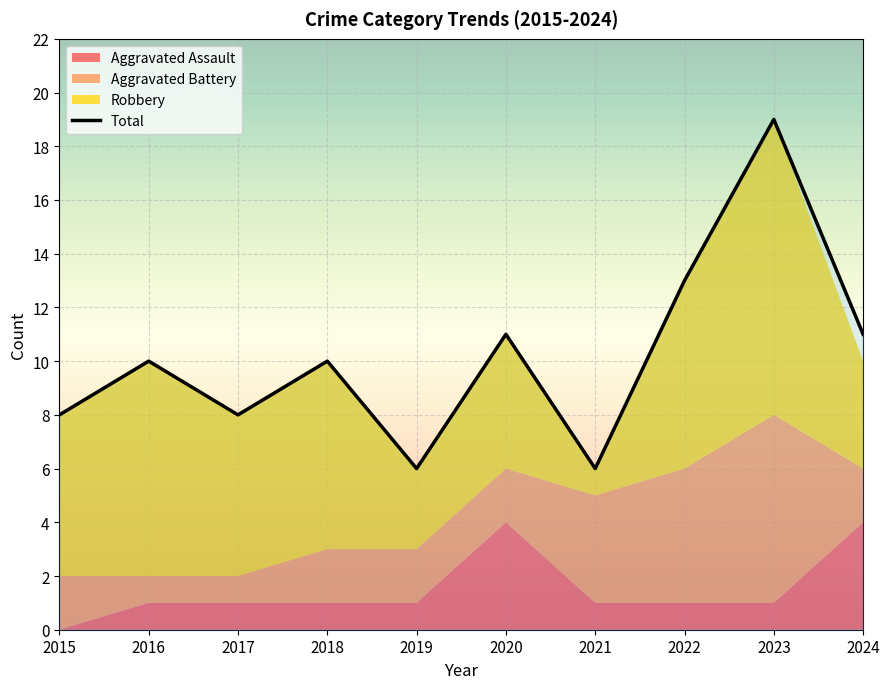

True or false: Robbery has more than 2 interior local peaks.

True